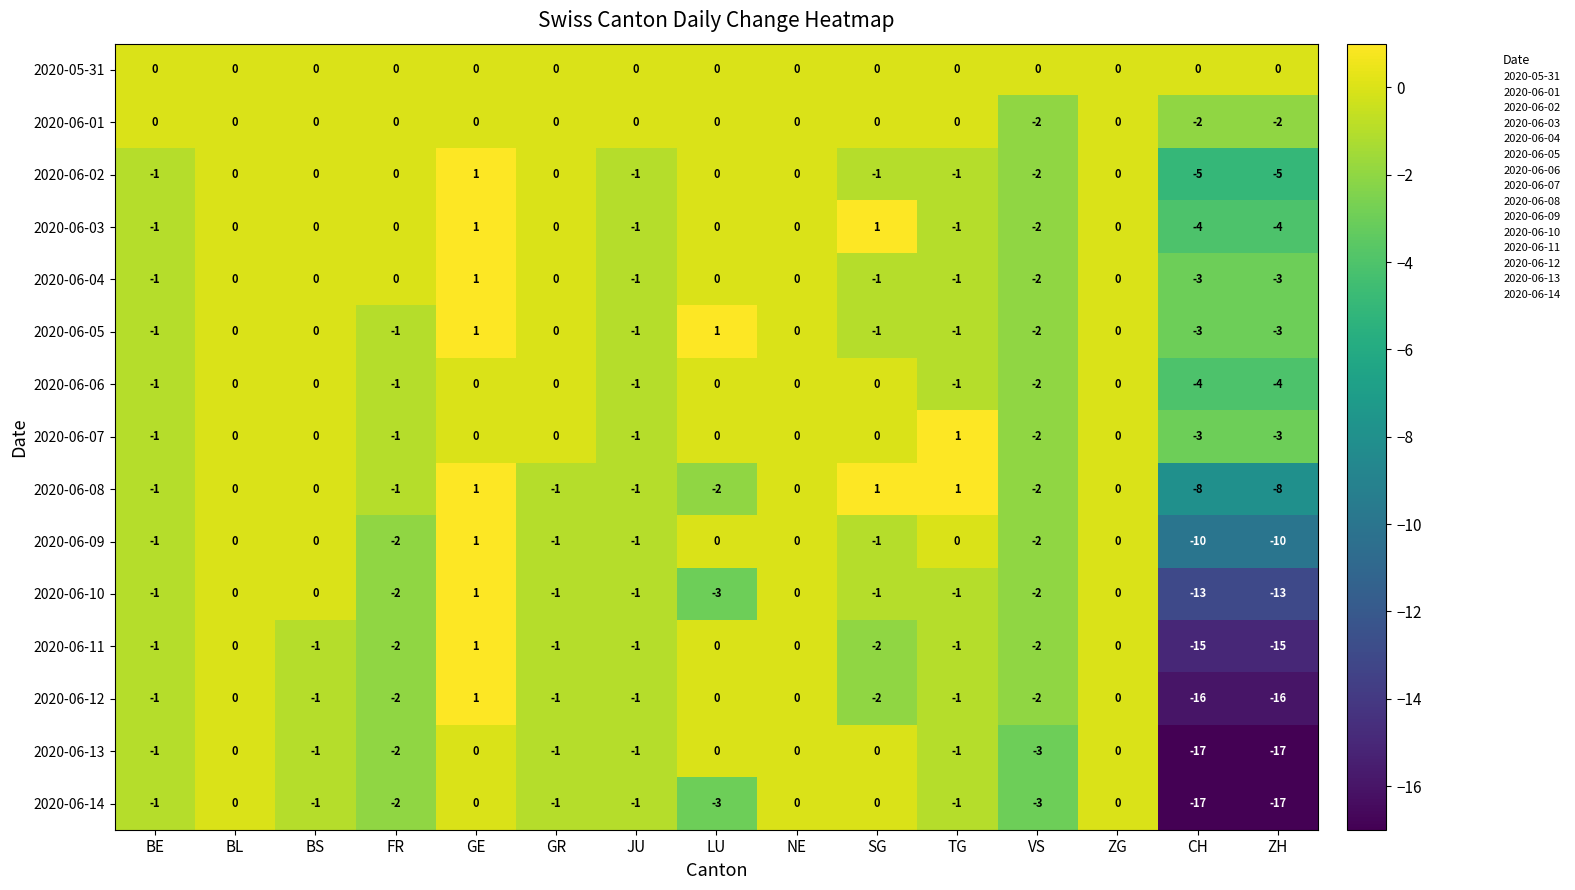

True or false: 2020-06-04 has a value of -1 at SG.

True